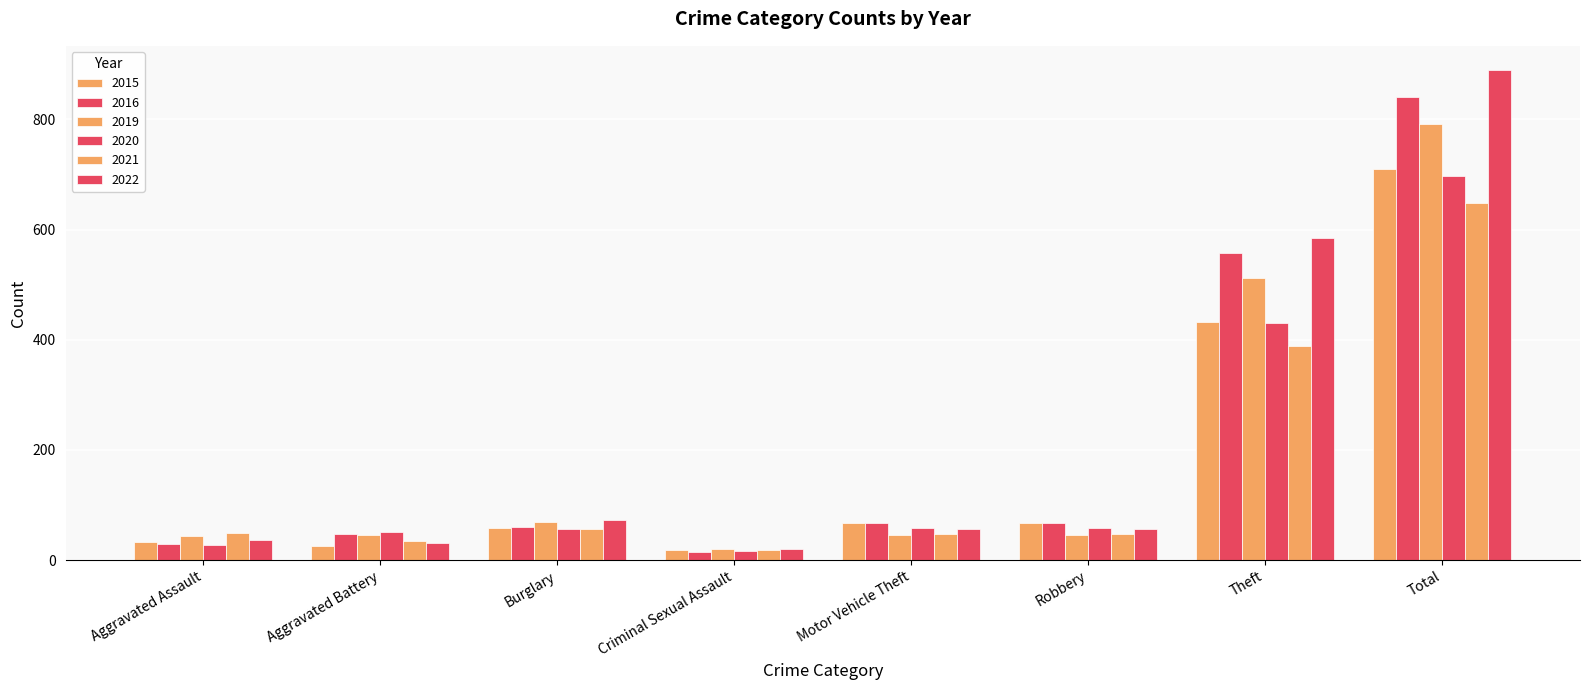

Between Aggravated Assault and Aggravated Battery, which series saw the biggest shift?

2020